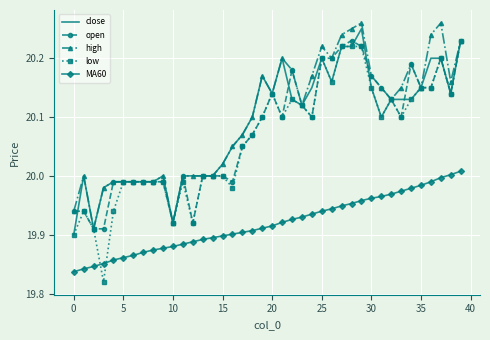

True or false: open and MA60 cross at least once.

False